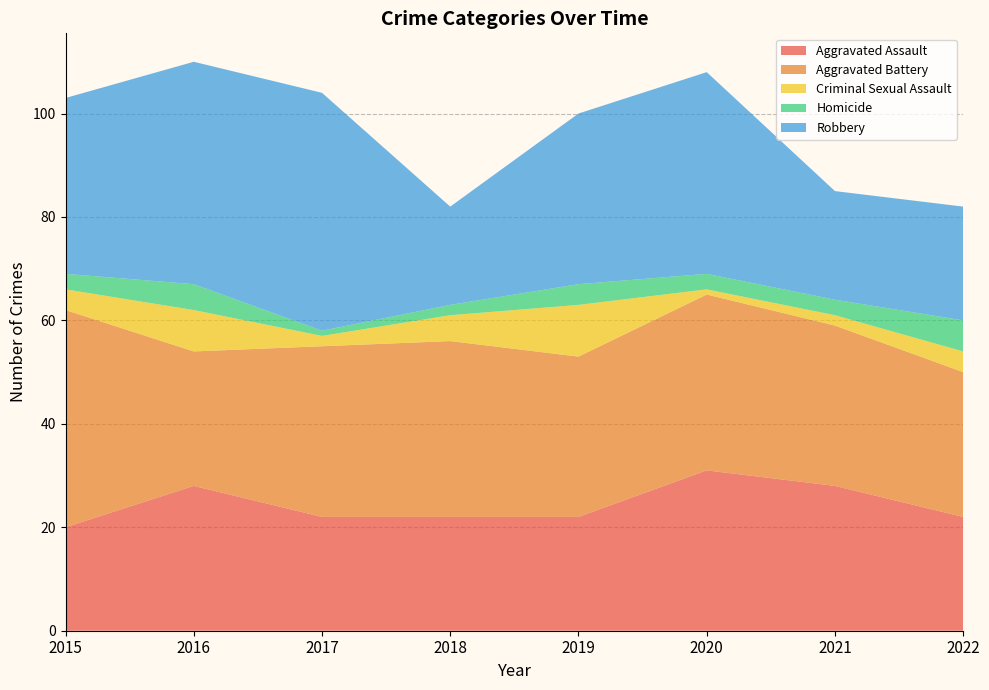

Reading left to right, list all the values displayed in this chart.

Aggravated Assault: 2015=20	2016=28	2017=22	2018=22	2019=22	2020=31	2021=28	2022=22
Aggravated Battery: 2015=42	2016=26	2017=33	2018=34	2019=31	2020=34	2021=31	2022=28
Criminal Sexual Assault: 2015=4	2016=8	2017=2	2018=5	2019=10	2020=1	2021=2	2022=4
Homicide: 2015=3	2016=5	2017=1	2018=2	2019=4	2020=3	2021=3	2022=6
Robbery: 2015=34	2016=43	2017=46	2018=19	2019=33	2020=39	2021=21	2022=22